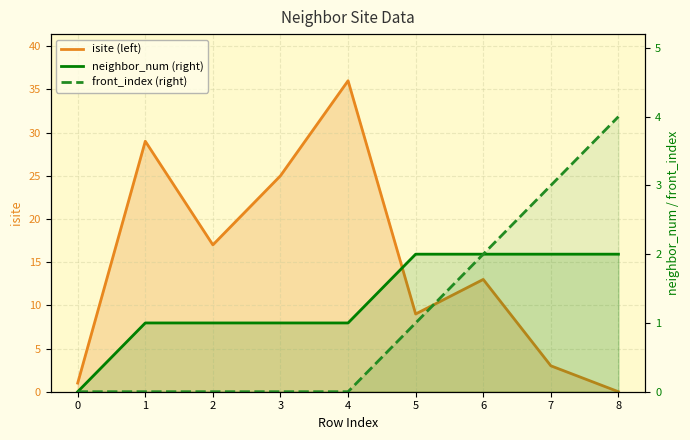

What is the highest value of the front_index (right) series?

4